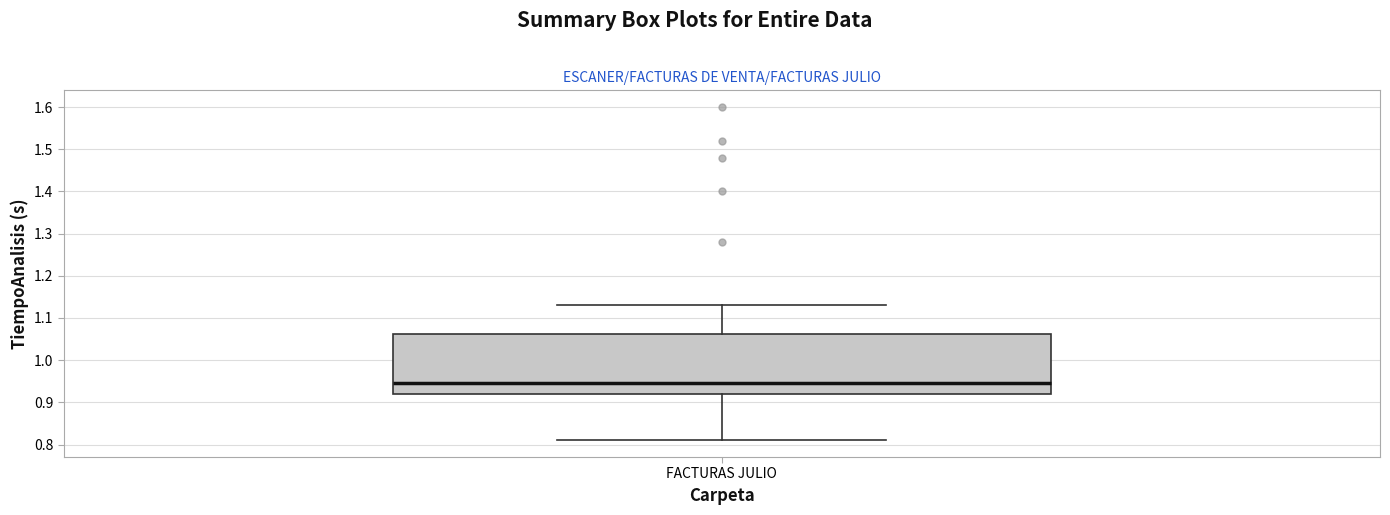

Read this box plot against the y-axis: the position of the median line, the range covered by the box, and the ends of both whiskers. The values are not printed on the chart, so give them approximately, as read against the axis.

median 0.95, box 0.92 to 1.06, whiskers 0.81 to 1.13